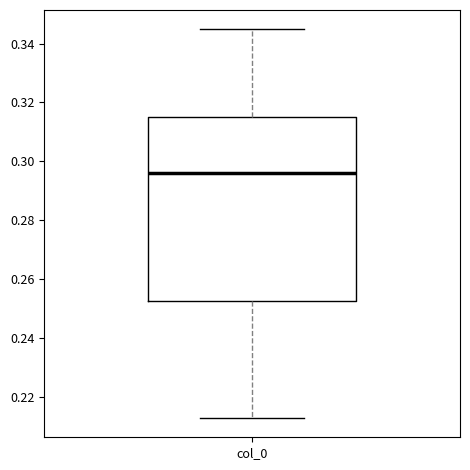

Transcribe this box plot: give where the median line is, the range the box spans, and where the two whiskers end, as read against the y-axis. The values are not printed on the chart, so give them approximately, as read against the axis.

median 0.296, box 0.252 to 0.314, whiskers 0.212 to 0.344